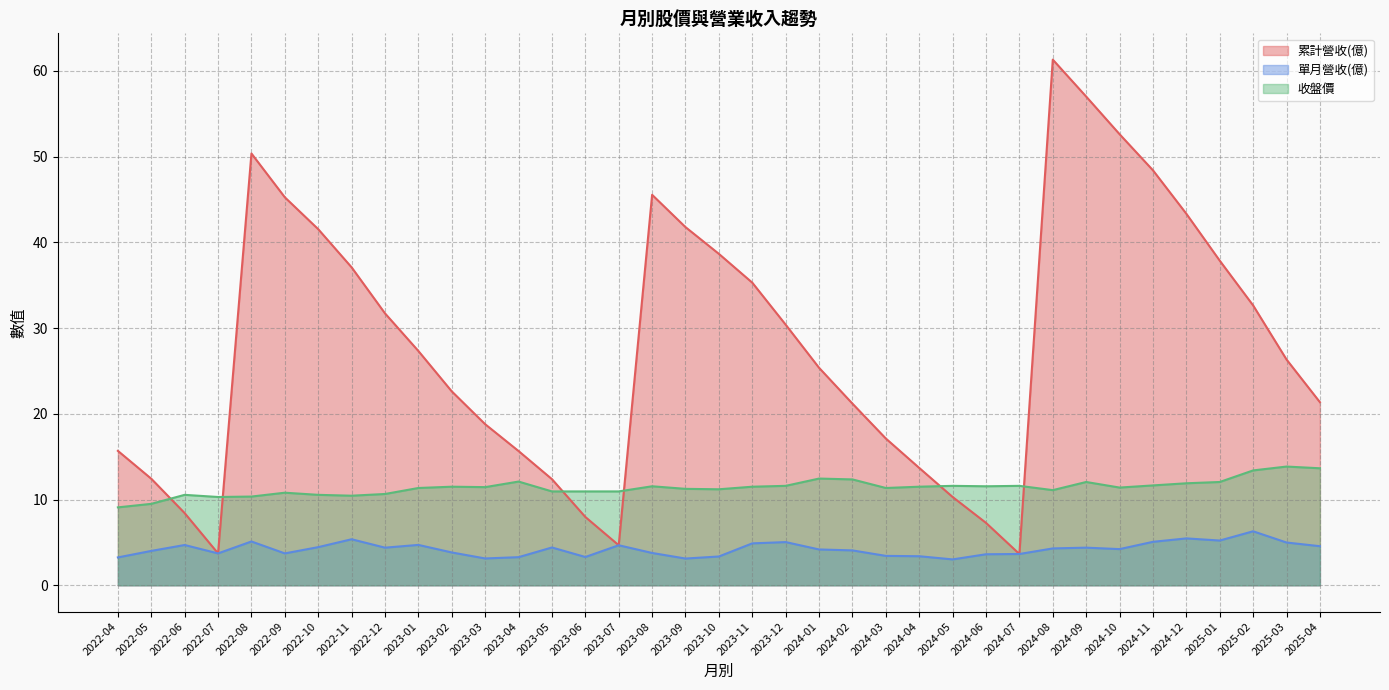

At which category is the sum across all series the highest?

2024-08